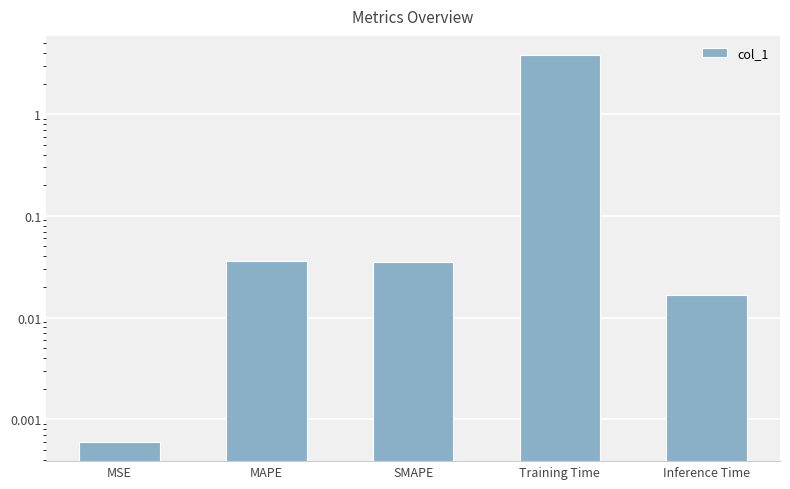

At which category does the chart reach its peak across all series?

Training Time